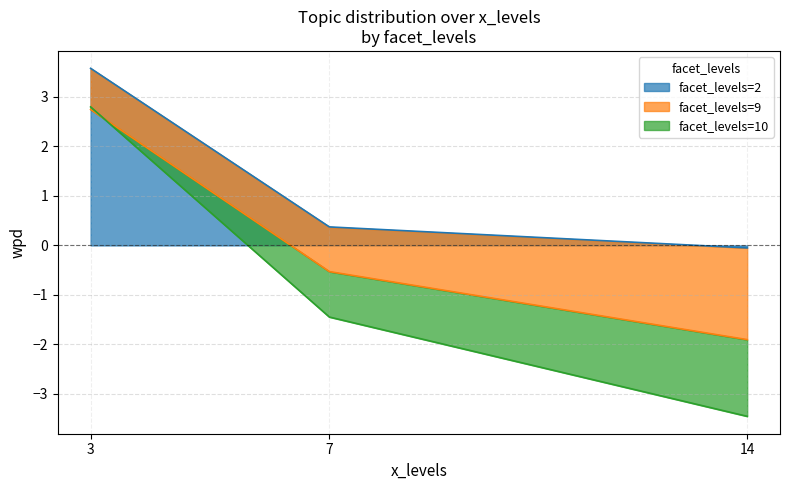

What is the value of the facet_levels=2 point at the 2nd from the left?

0.4